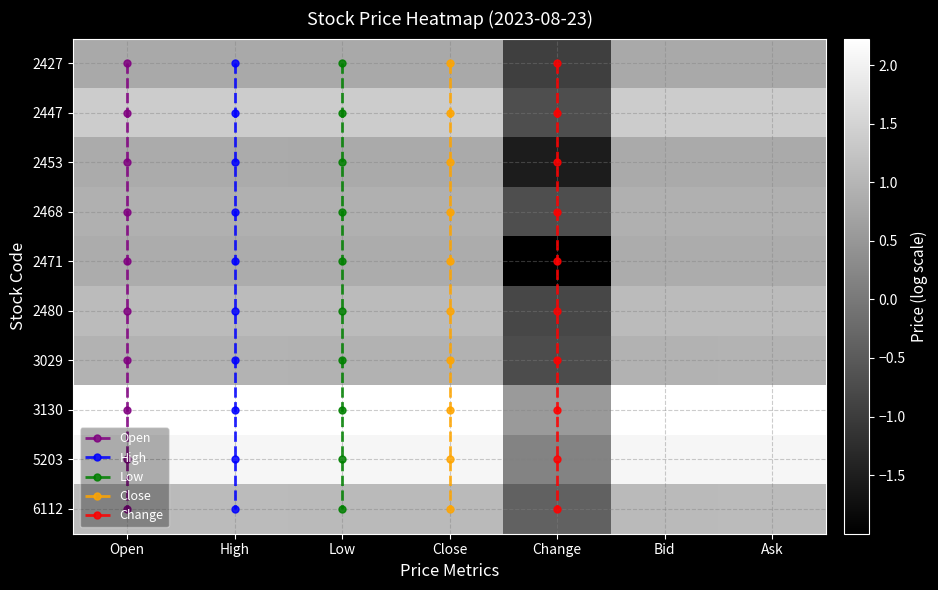

What is the difference between the highest and lowest values at Change?

2.5